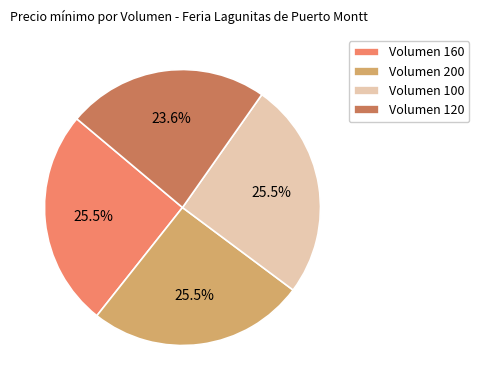

How many slices are in this pie chart?

4